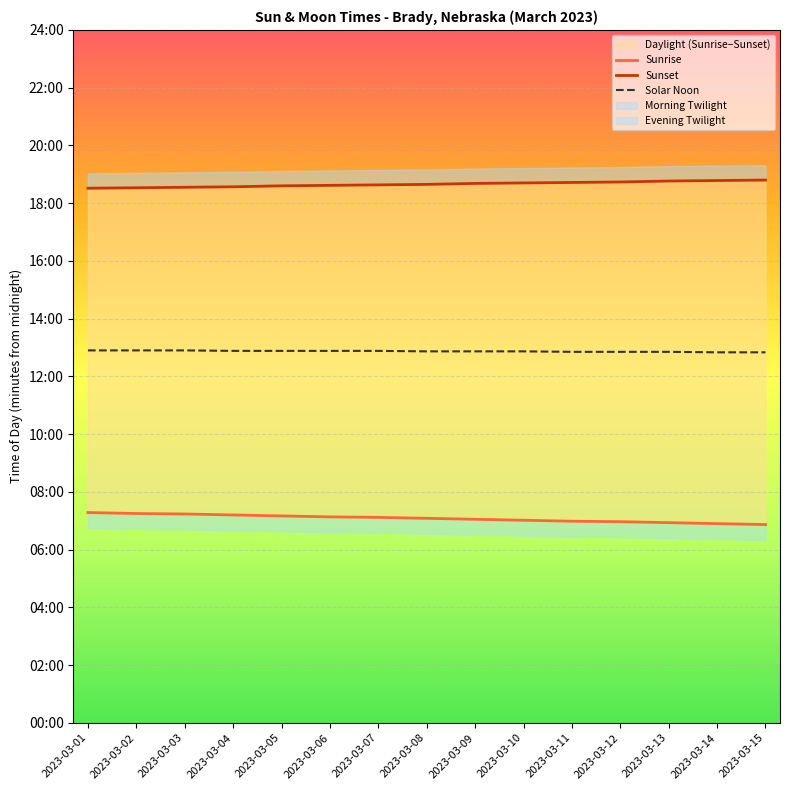

What is the difference between the maximum and second lowest values in the Solar Noon series?

4